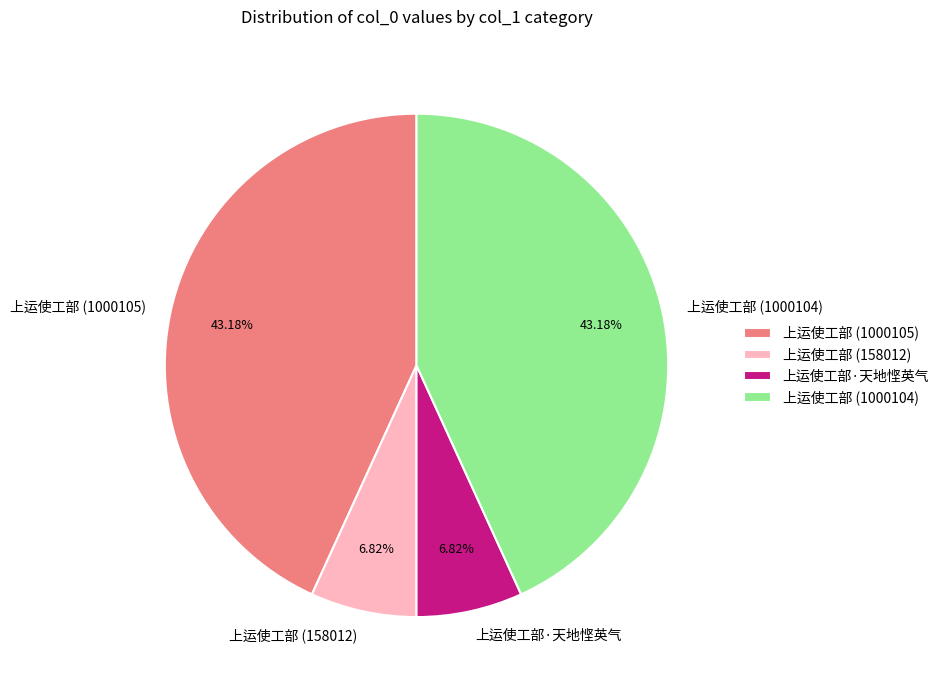

Count the number of slices in the pie.

4